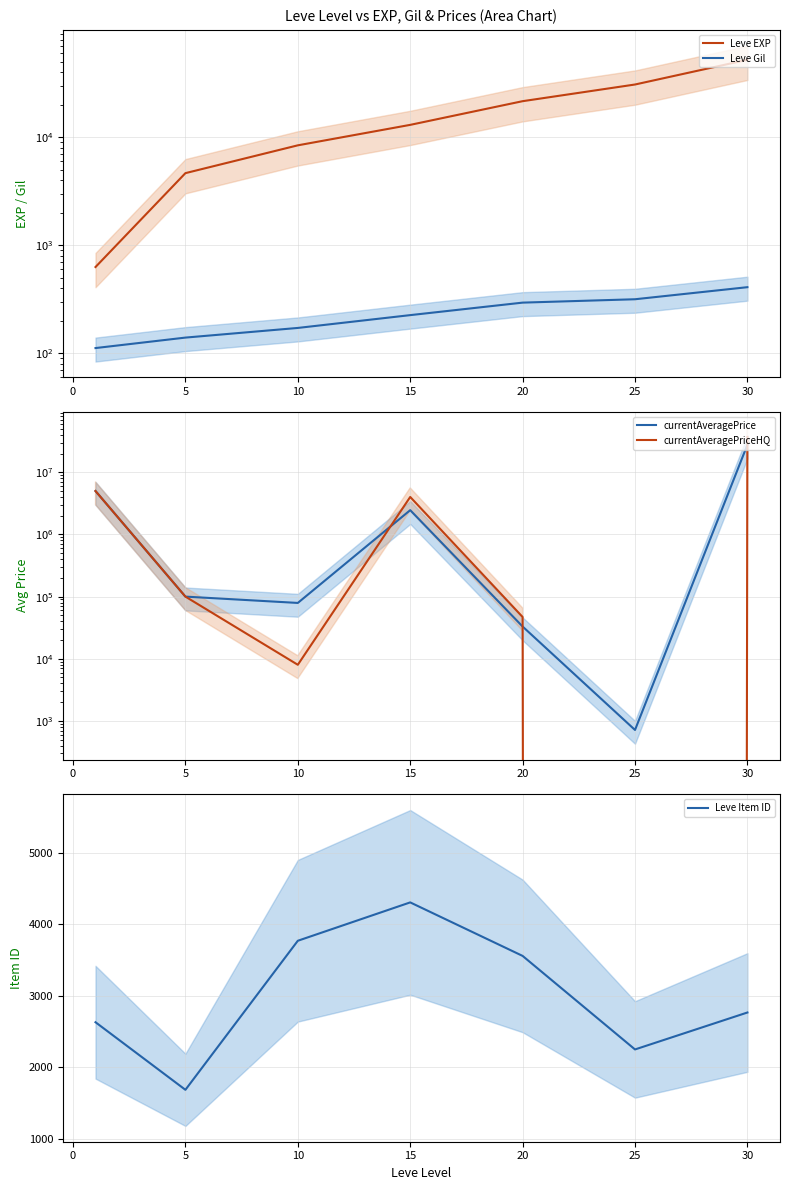

The value of Leve Item ID at 30 is 3818. True or false?

False